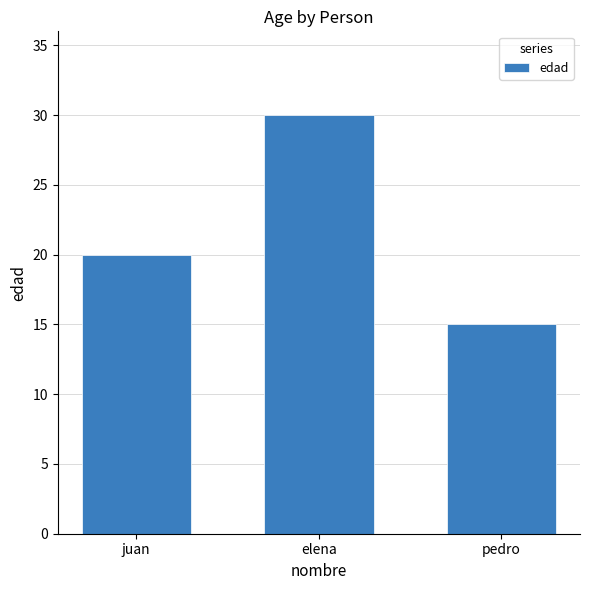

Count the number of categories in the chart.

3